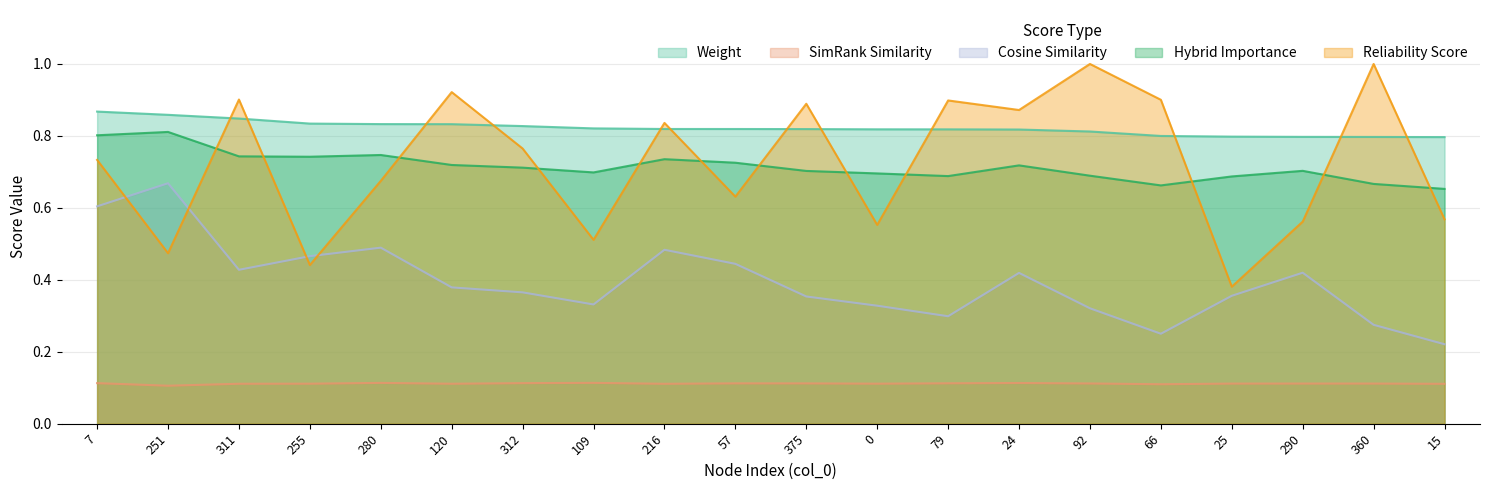

Reading left to right, extract all data points from this chart.

weight: 7=0.9	251=0.9	311=0.8	255=0.8	280=0.8	120=0.8	312=0.8	109=0.8	216=0.8	57=0.8	375=0.8	0=0.8	79=0.8	24=0.8	92=0.8	66=0.8	25=0.8	290=0.8	360=0.8	15=0.8
simrank_similarity_to_test_node: 7=0.1	251=0.1	311=0.1	255=0.1	280=0.1	120=0.1	312=0.1	109=0.1	216=0.1	57=0.1	375=0.1	0=0.1	79=0.1	24=0.1	92=0.1	66=0.1	25=0.1	290=0.1	360=0.1	15=0.1
cosine_similarity_to_test_node: 7=0.6	251=0.7	311=0.4	255=0.5	280=0.5	120=0.4	312=0.4	109=0.3	216=0.5	57=0.4	375=0.4	0=0.3	79=0.3	24=0.4	92=0.3	66=0.2	25=0.4	290=0.4	360=0.3	15=0.2
hybrid_importance: 7=0.8	251=0.8	311=0.7	255=0.7	280=0.7	120=0.7	312=0.7	109=0.7	216=0.7	57=0.7	375=0.7	0=0.7	79=0.7	24=0.7	92=0.7	66=0.7	25=0.7	290=0.7	360=0.7	15=0.7
reliability_score: 7=0.7	251=0.5	311=0.9	255=0.4	280=0.7	120=0.9	312=0.8	109=0.5	216=0.8	57=0.6	375=0.9	0=0.6	79=0.9	24=0.9	92=1.0	66=0.9	25=0.4	290=0.6	360=1.0	15=0.6